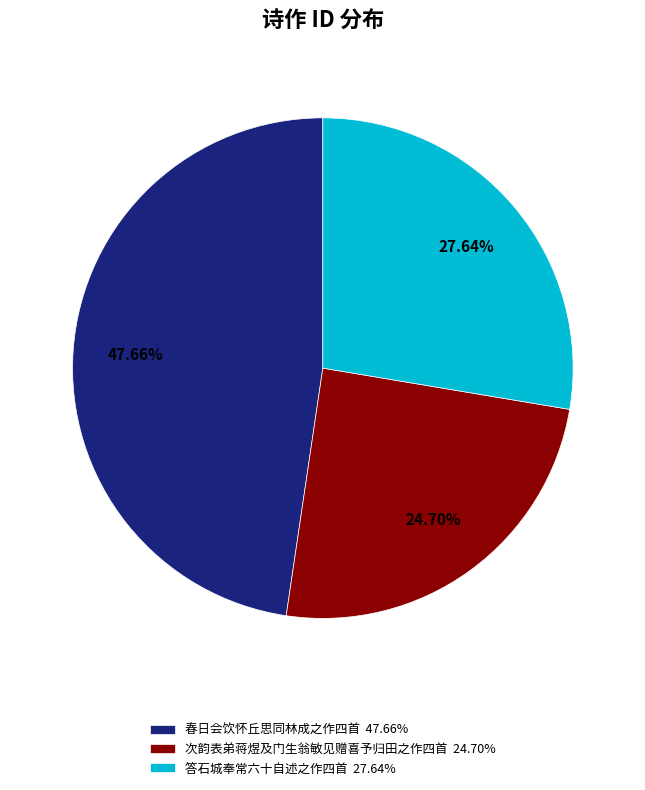

How many slices are in this pie chart?

3